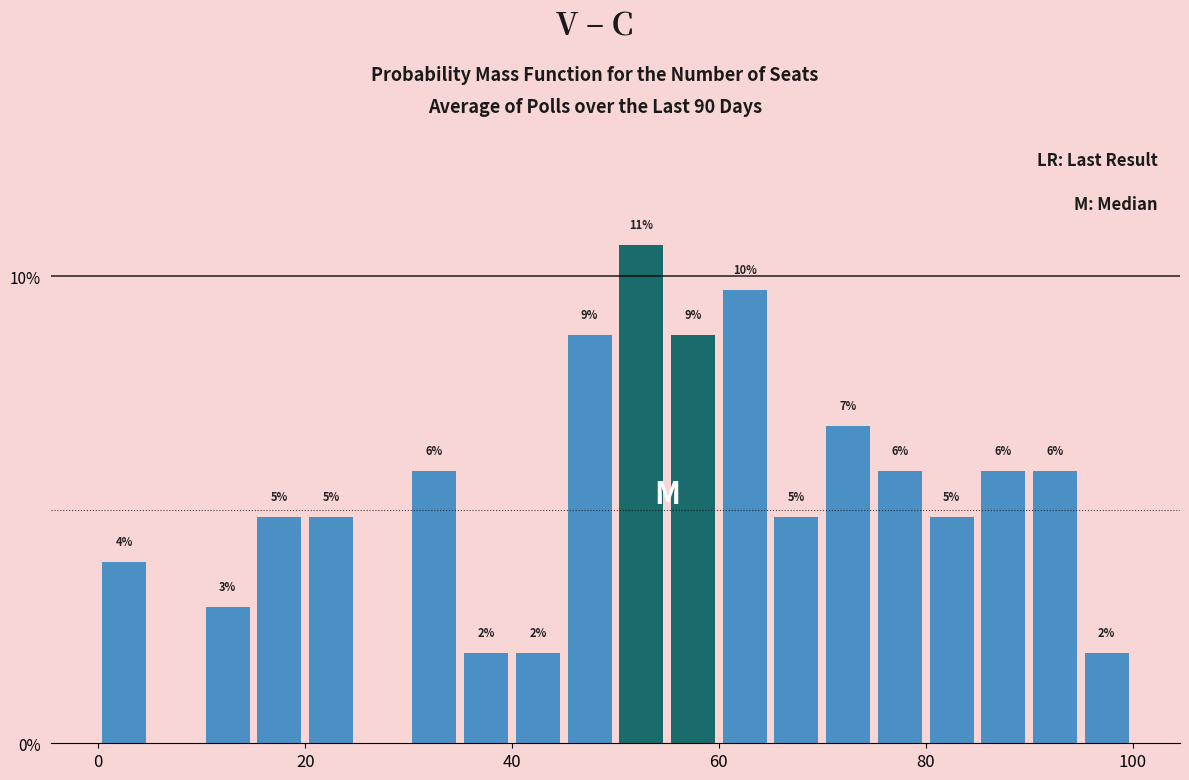

Read against the x-axis, roughly where is the centre of the tallest bar?

52